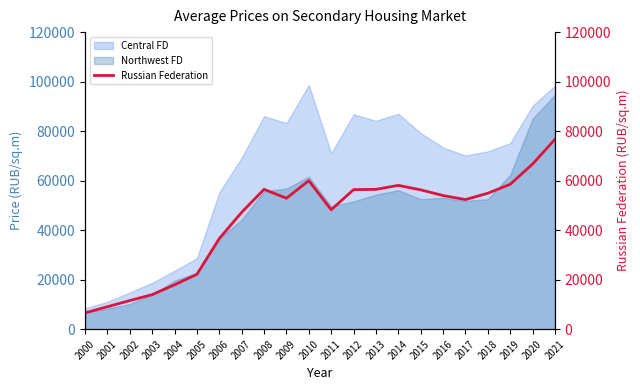

At which label does the data first exceed 53983?

2008